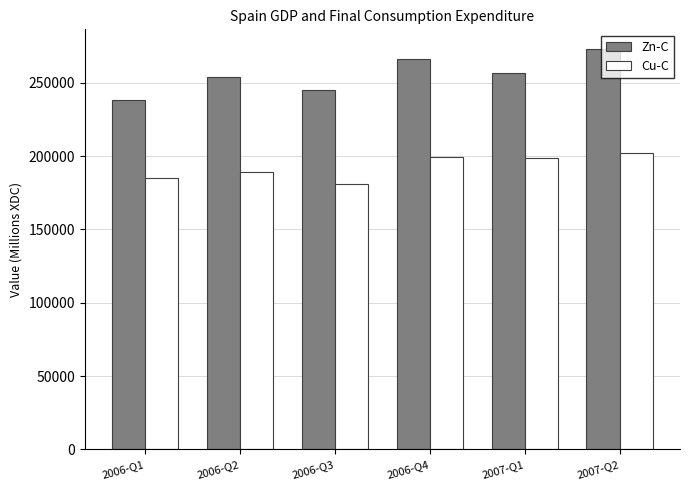

What is the average value of the Zn-C series?

255480